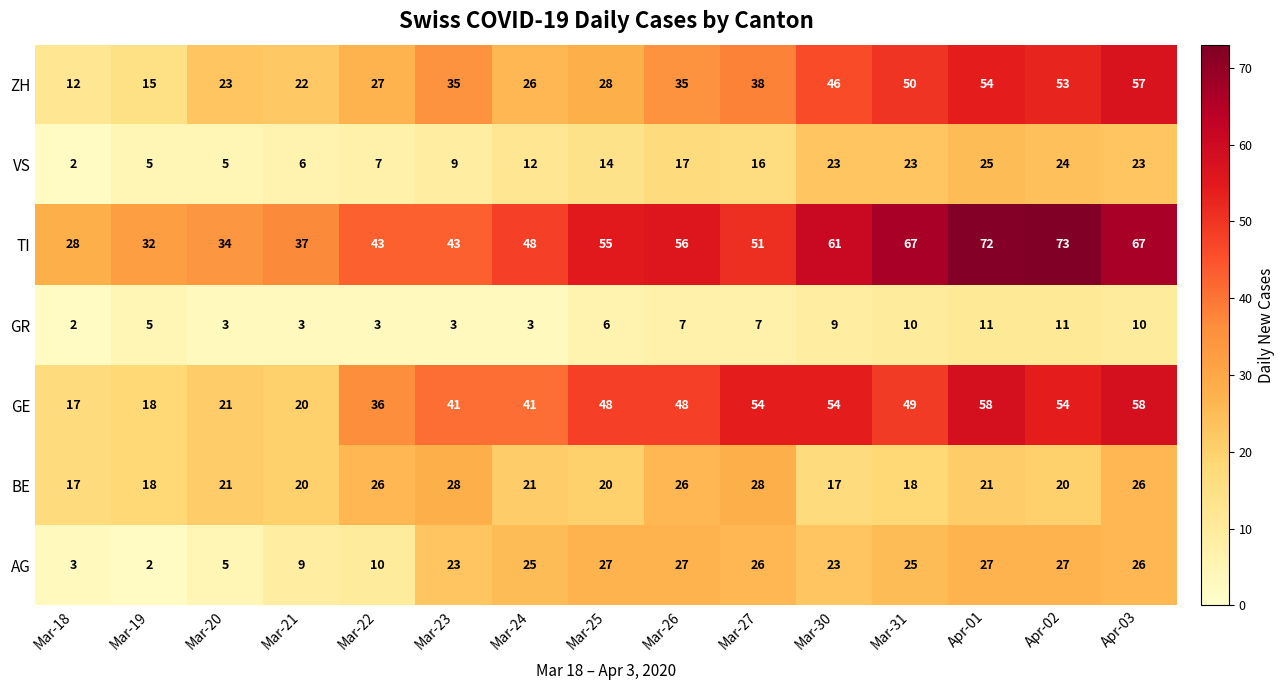

At which category does the chart reach its peak across all series?

Apr-02